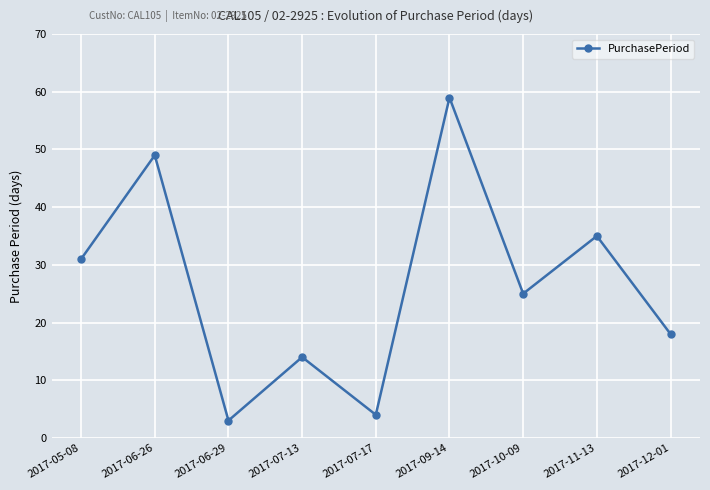

Reading left to right, list all the values displayed in this chart.

2017-05-08=31	2017-06-26=49	2017-06-29=3	2017-07-13=14	2017-07-17=4	2017-09-14=59	2017-10-09=25	2017-11-13=35	2017-12-01=18